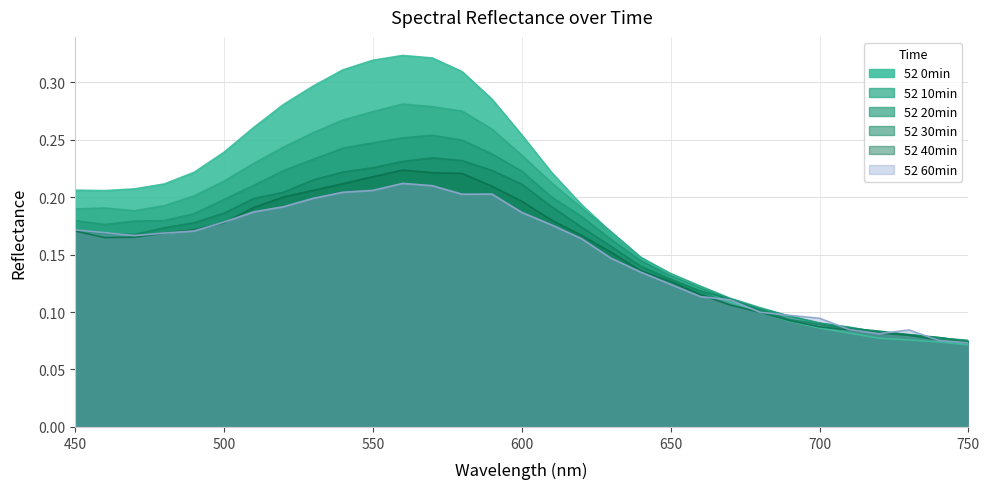

What value does the 52 20min series have at 480?

0.2